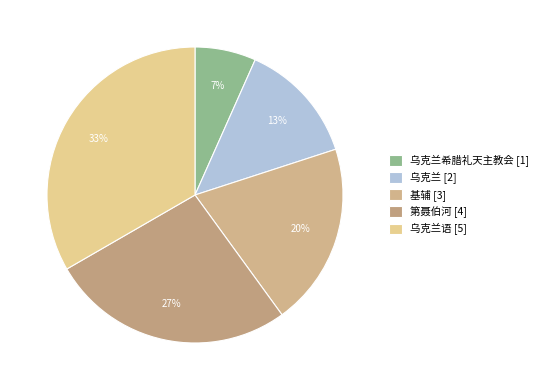

Is there any slice that represents more than half of the pie?

No